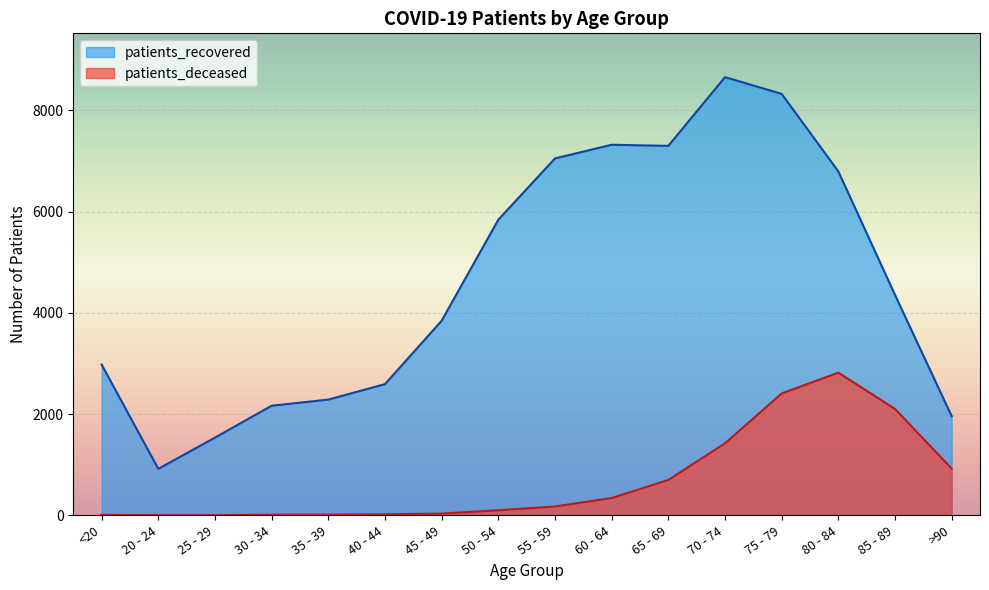

Read the patients_recovered value at 60 - 64, to the nearest 10.

7320